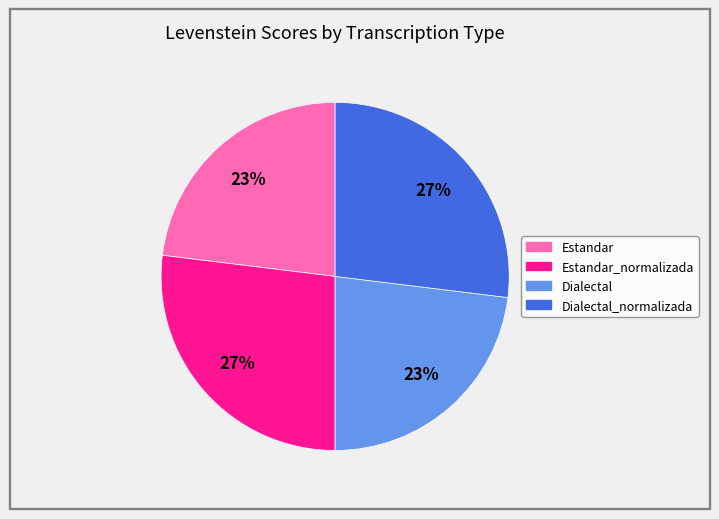

Is there a majority slice in this chart?

No